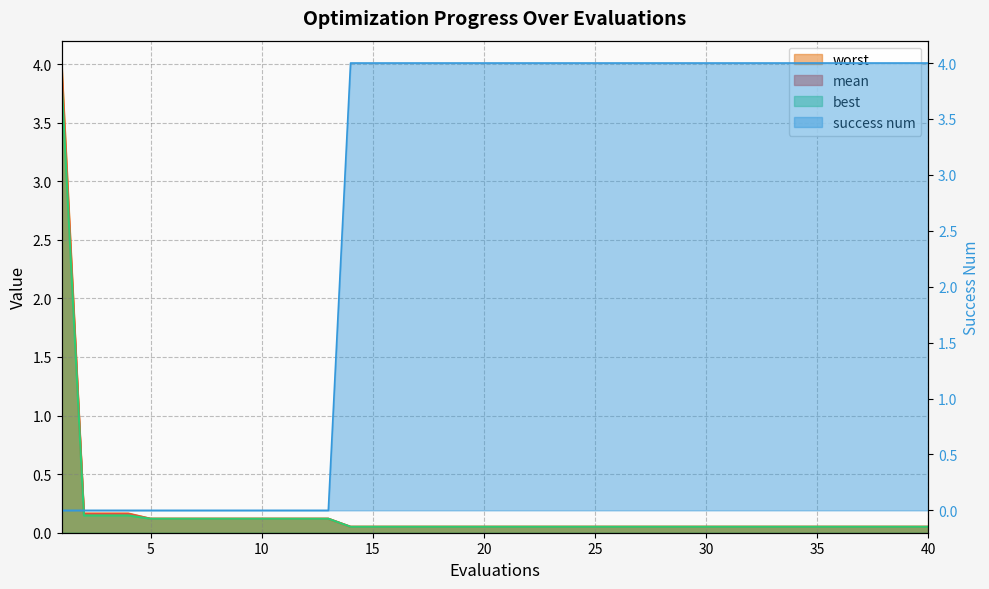

Reading left to right, what are all the values shown in this chart?

mean: 3.9	0.2	0.2	0.2	0.1	0.1	0.1	0.1	0.1	0.1	0.1	0.1	0.1	0.1	0.1	0.1	0.1	0.1	0.1	0.1	0.1	0.1	0.1	0.1	0.1	0.1	0.1	0.1	0.1	0.1	0.1	0.1	0.1	0.1	0.1	0.1	0.1	0.1	0.1	0.1
best: 3.8	0.1	0.1	0.1	0.1	0.1	0.1	0.1	0.1	0.1	0.1	0.1	0.1	0.1	0.1	0.1	0.1	0.1	0.1	0.1	0.1	0.1	0.1	0.1	0.1	0.1	0.1	0.1	0.1	0.1	0.1	0.1	0.1	0.1	0.1	0.1	0.1	0.1	0.1	0.1
worst: 4.0	0.2	0.2	0.2	0.1	0.1	0.1	0.1	0.1	0.1	0.1	0.1	0.1	0.1	0.1	0.1	0.1	0.1	0.1	0.1	0.1	0.1	0.1	0.1	0.1	0.1	0.1	0.1	0.1	0.1	0.1	0.1	0.1	0.1	0.1	0.1	0.1	0.1	0.1	0.1
success num: 0.0	0.0	0.0	0.0	0.0	0.0	0.0	0.0	0.0	0.0	0.0	0.0	0.0	4.0	4.0	4.0	4.0	4.0	4.0	4.0	4.0	4.0	4.0	4.0	4.0	4.0	4.0	4.0	4.0	4.0	4.0	4.0	4.0	4.0	4.0	4.0	4.0	4.0	4.0	4.0